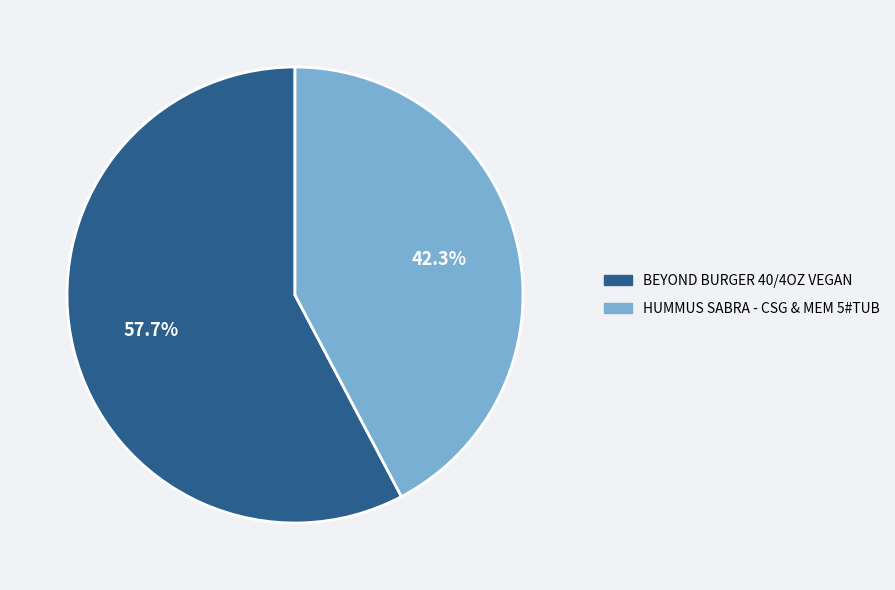

How many segments does this pie chart have?

2